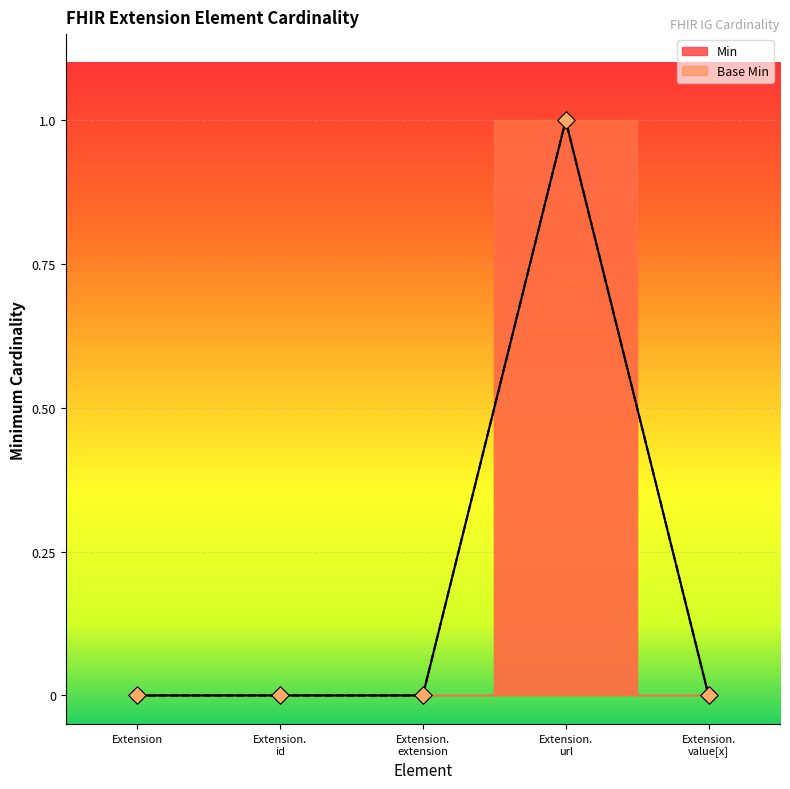

Which series has the largest total across all categories?

Min